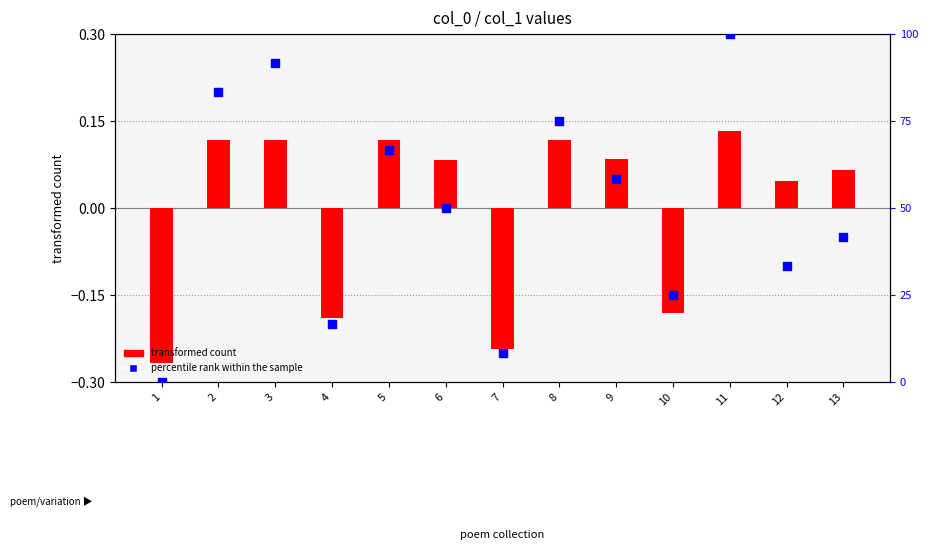

At which category is the sum across all series the highest?

11